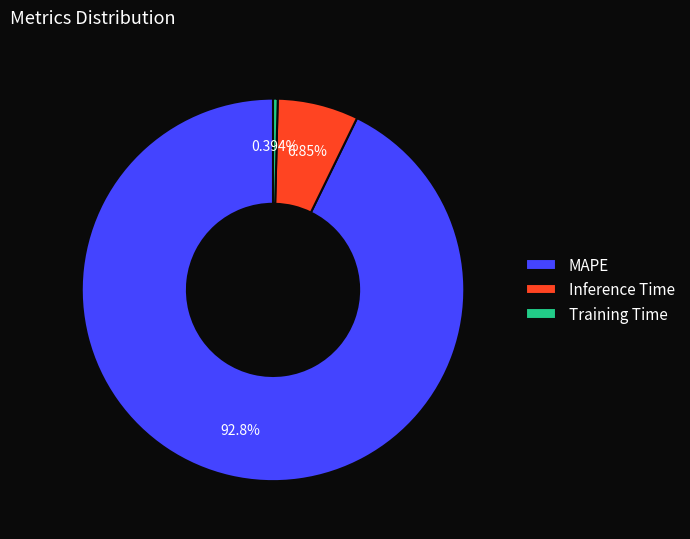

Rank the categories by value from lowest to highest.

Training Time, Inference Time, MAPE